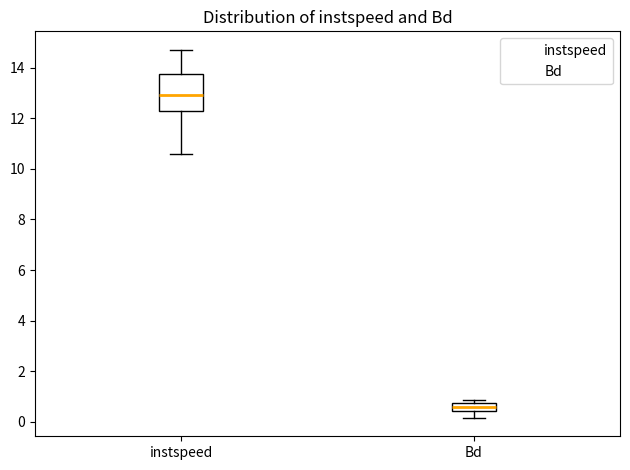

Which box's median line is the lowest?

Bd